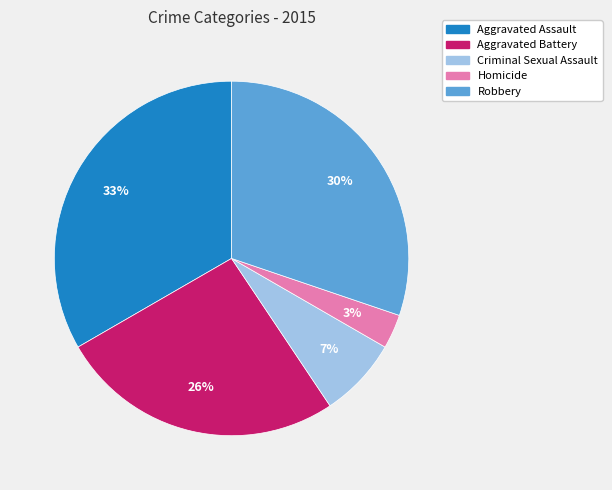

Is the sum of Criminal Sexual Assault and Robbery greater than half?

No